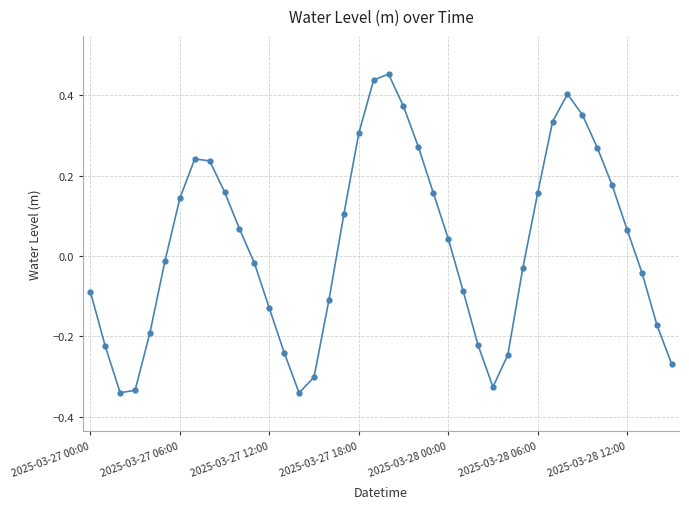

What is the difference between the second highest and second lowest values?

0.8